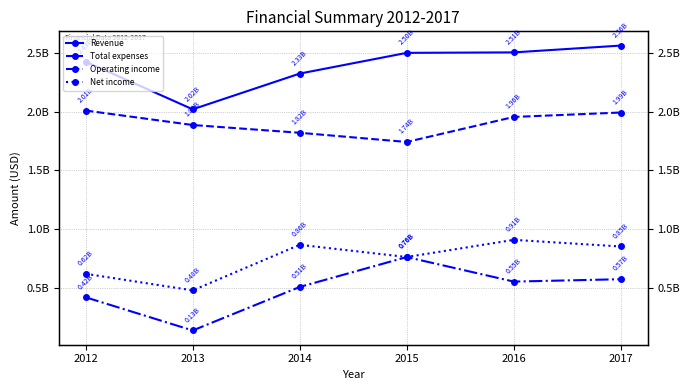

Rank the series by their maximum value, from lowest to highest.

Operating income, Net income, Total expenses, Revenue